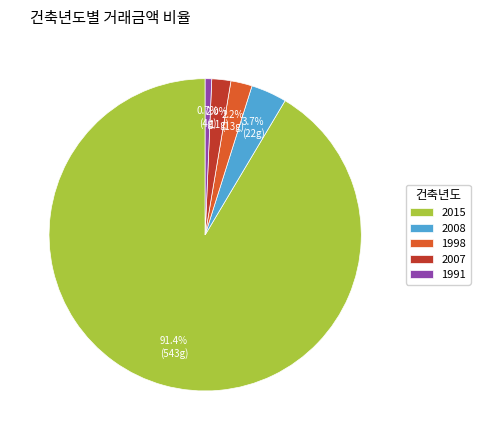

Is there any slice that represents more than half of the pie?

Yes